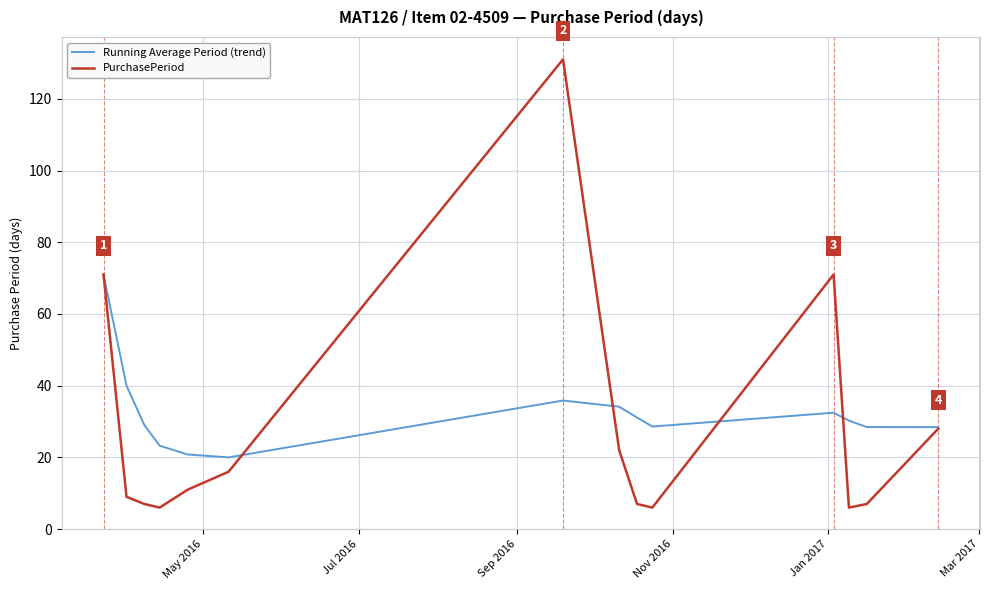

What is the average value of the Running Average Period (trend) series?

32.4